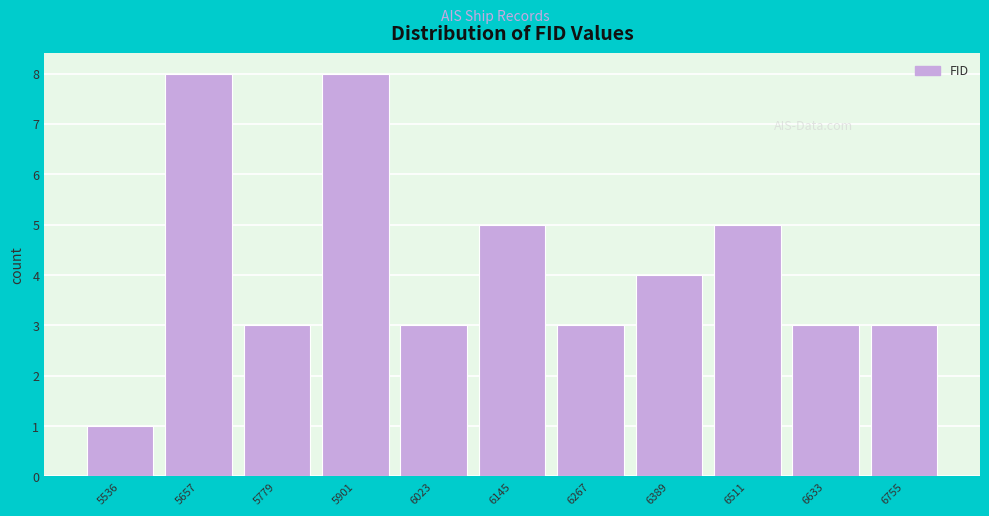

Reading left to right, extract all data points from this chart.

5536=1	5657=8	5779=3	5901=8	6023=3	6145=5	6267=3	6389=4	6511=5	6633=3	6755=3